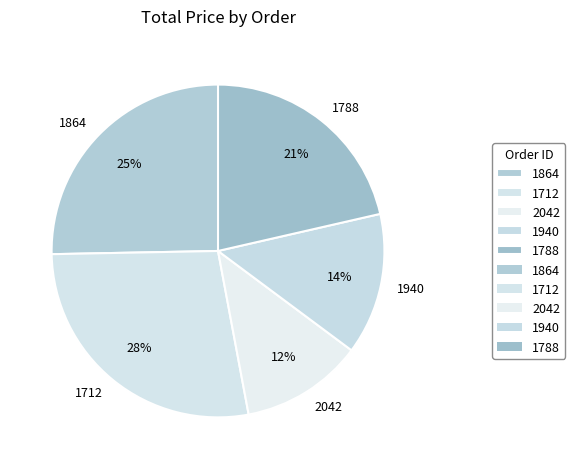

Does any single category account for the majority?

No